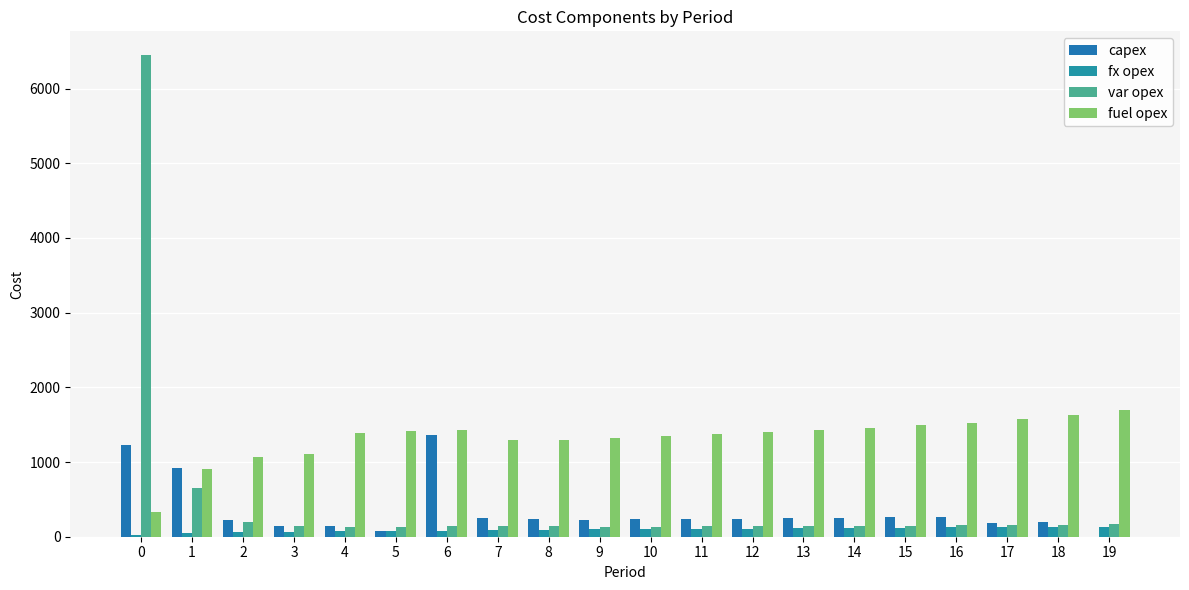

List the series in order of their peak value, lowest first.

fx opex, capex, fuel opex, var opex